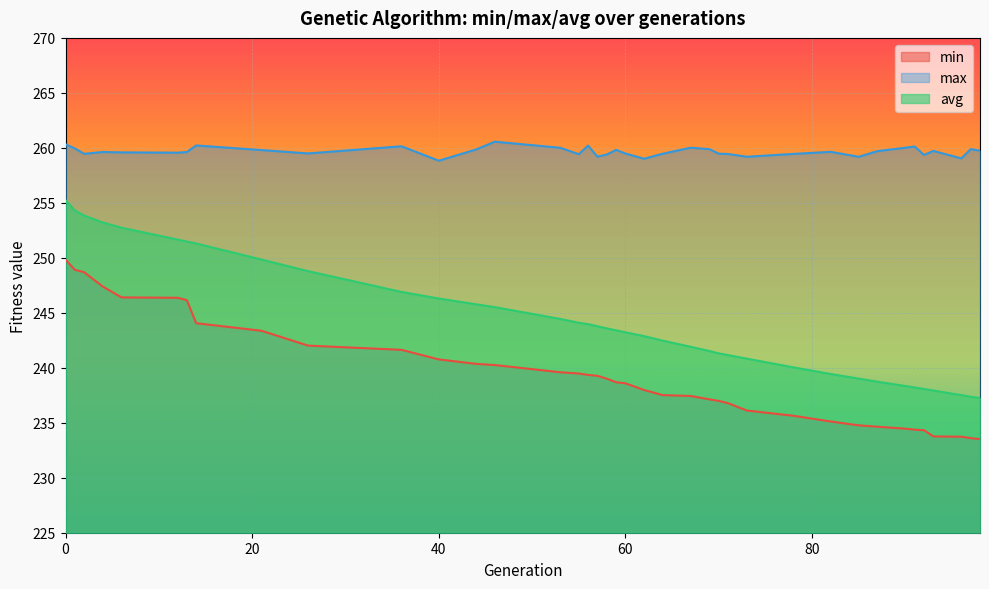

What is the smallest value displayed?

233.5